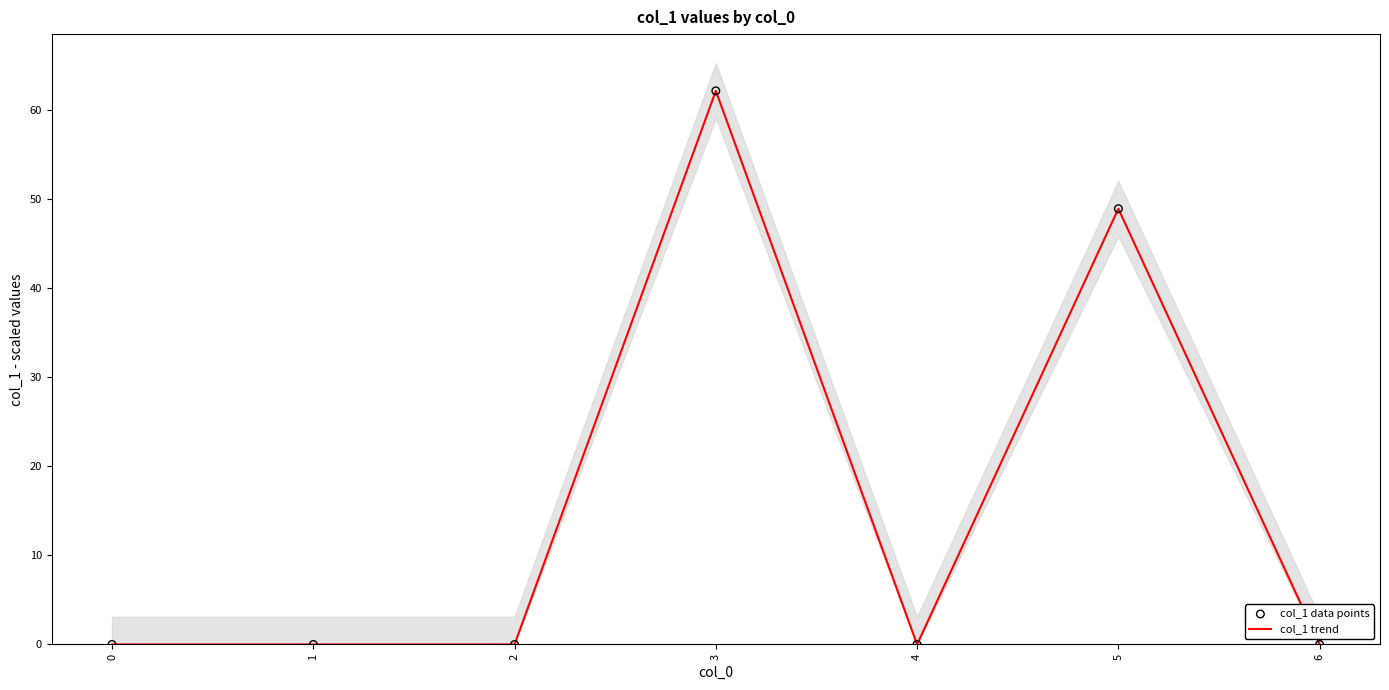

Which series contains the highest Y value?

col_1 trend